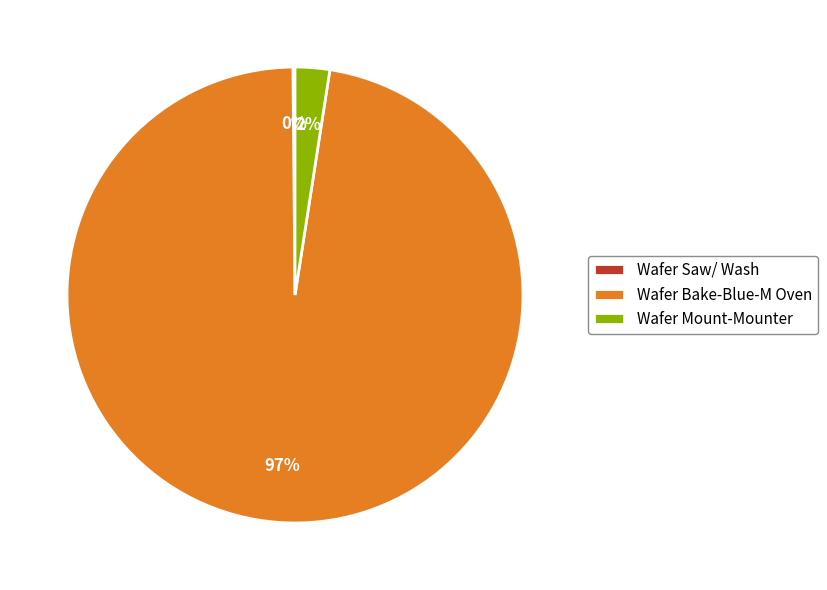

To the nearest percent, what is the average slice percentage?

33%